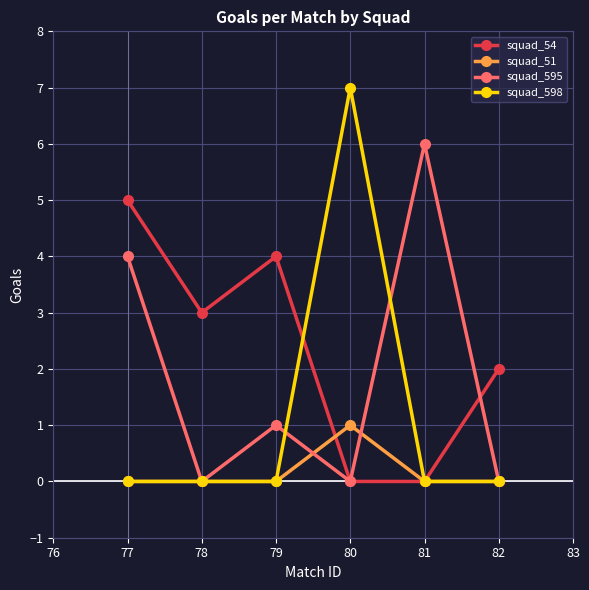

Count the number of data series in this chart.

4